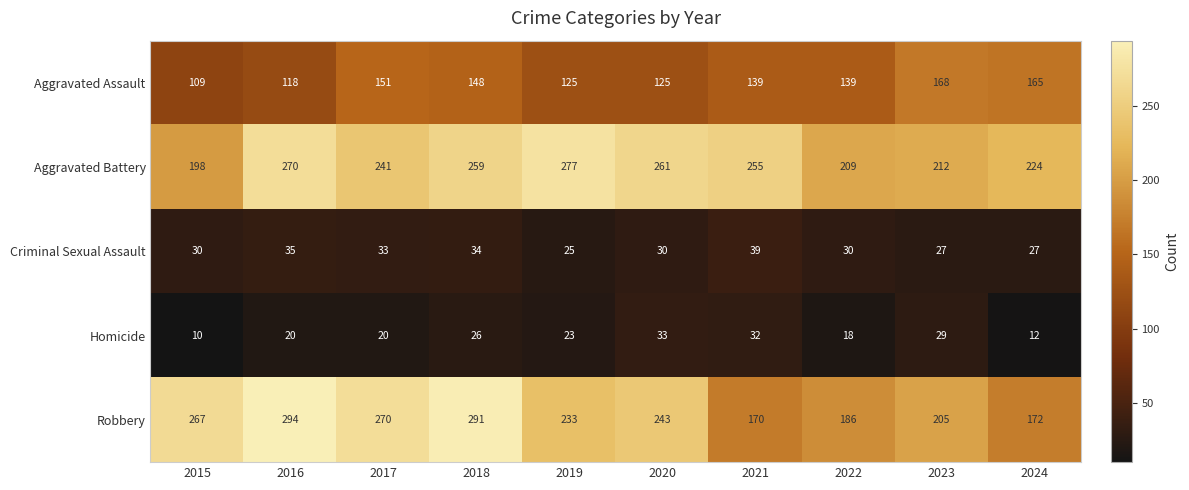

What is the lowest value of the Homicide series?

10